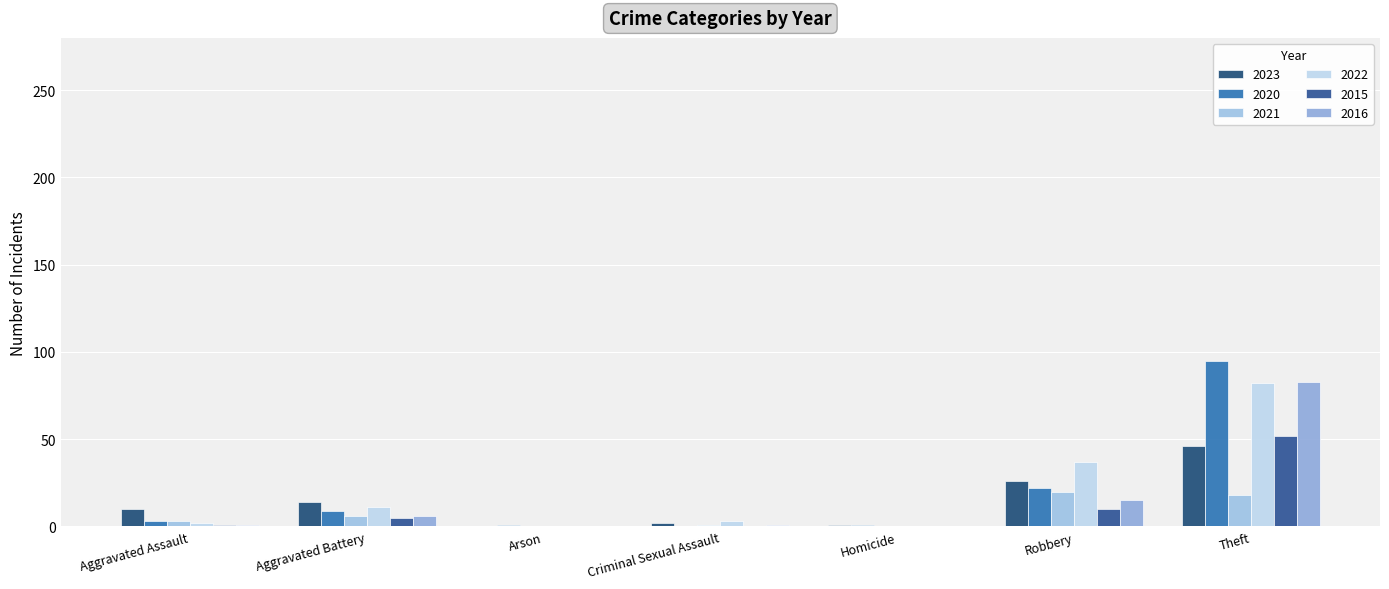

Between Aggravated Assault and Homicide, which is larger?

Aggravated Assault